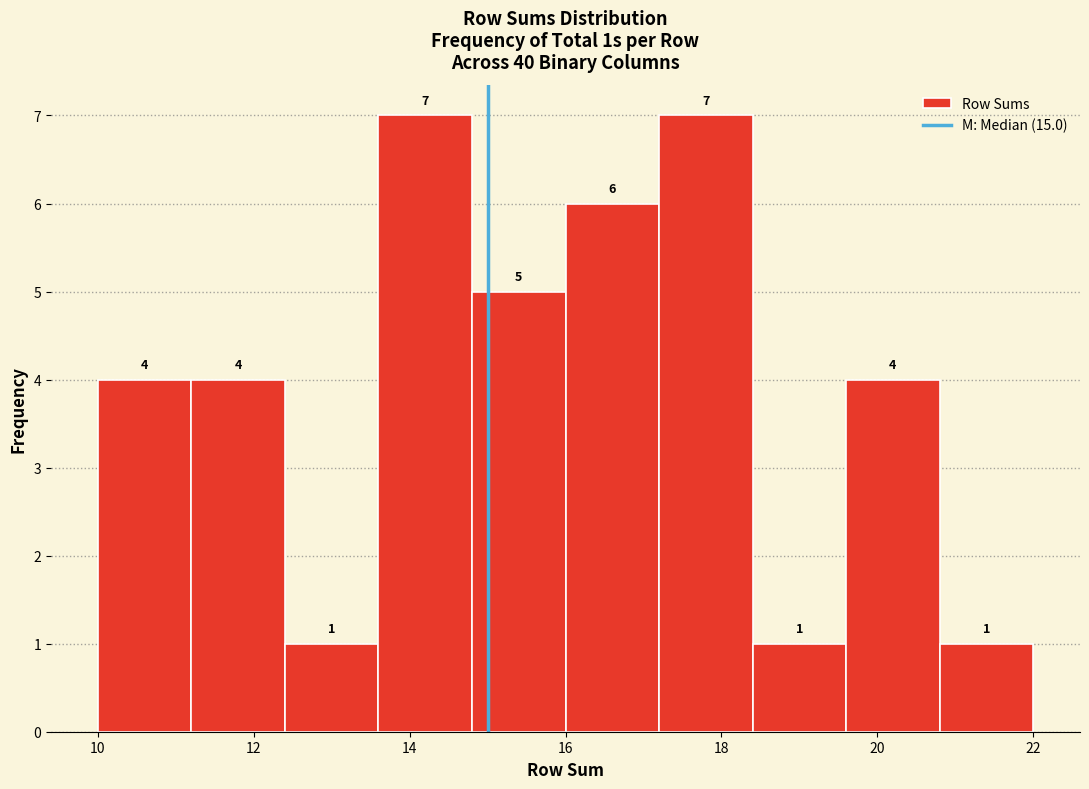

Reading left to right, list every bar in this chart as the range it spans on the x-axis followed by its height.

10.0 to 11.2: 4
11.2 to 12.4: 4
12.4 to 13.6: 1
13.6 to 14.8: 7
14.8 to 16.0: 5
16.0 to 17.2: 6
17.2 to 18.4: 7
18.4 to 19.6: 1
19.6 to 20.8: 4
20.8 to 22.0: 1